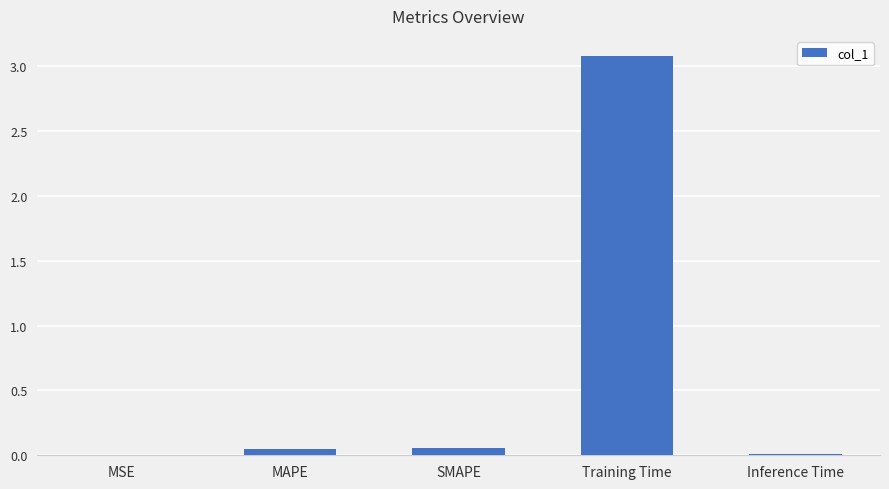

How many data points does each series have?

5